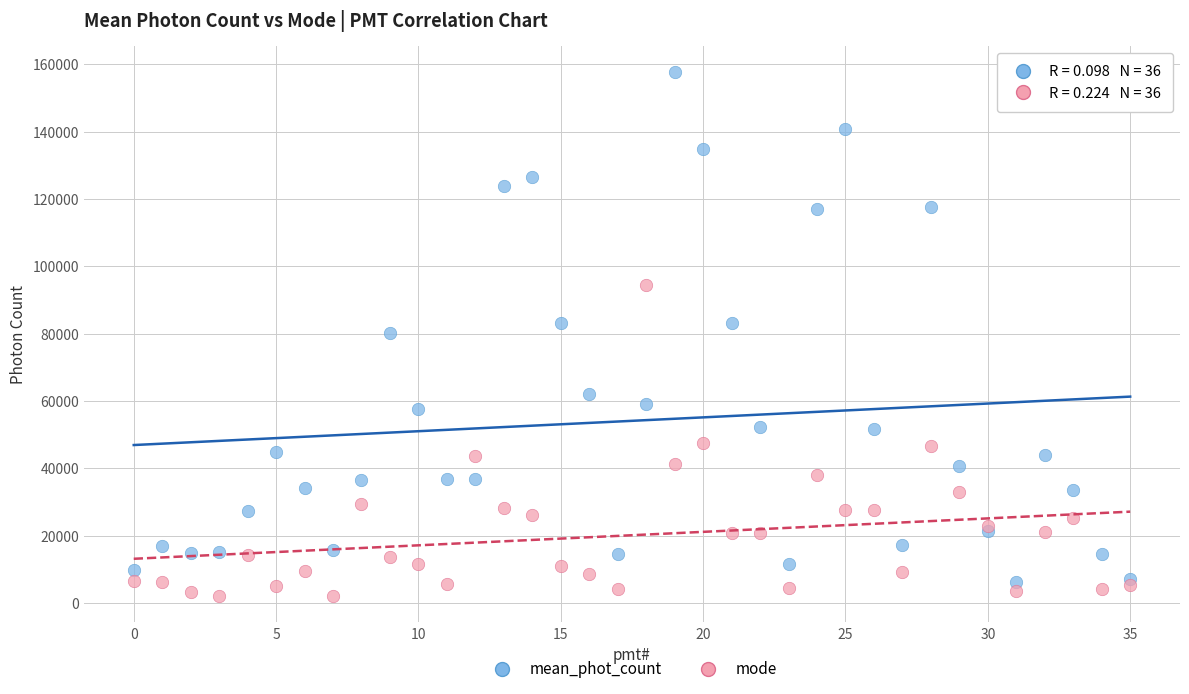

Which series contains the highest Y value?

mean_phot_count